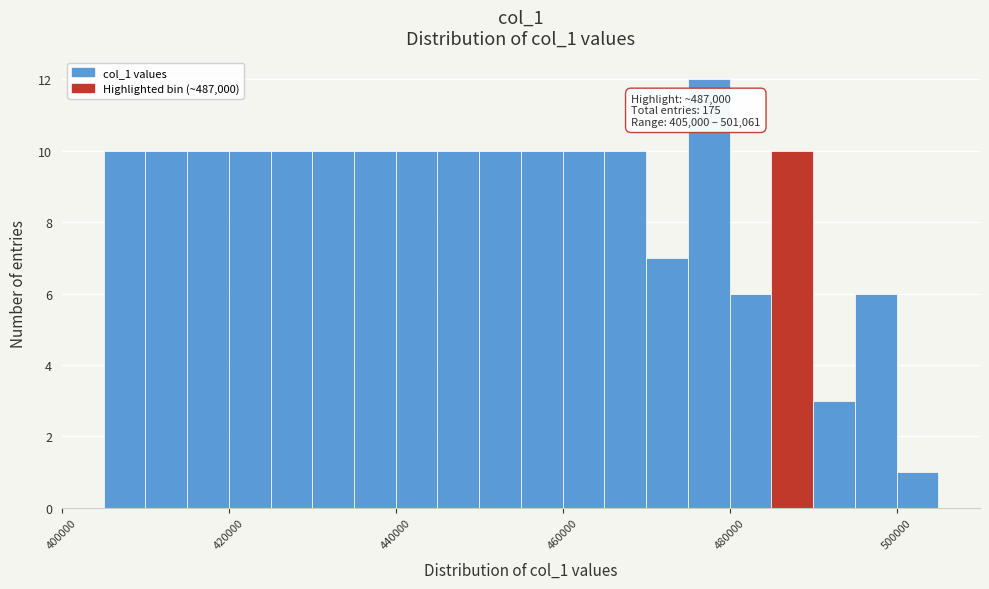

Around what value on the x-axis is the tallest bar? Give the approximate position of its centre, as read against the axis.

478000